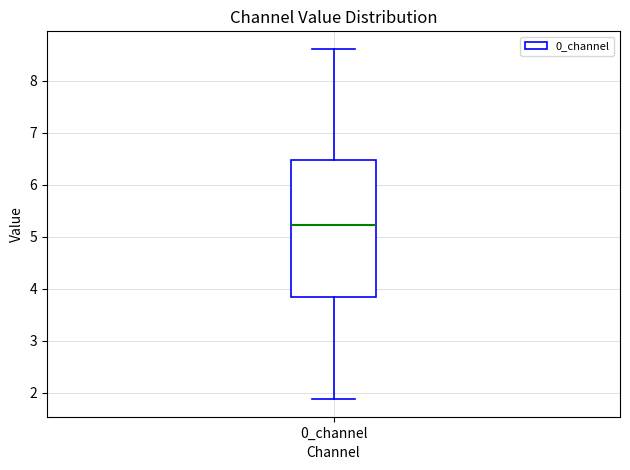

Read this box plot against the y-axis: the position of the median line, the range covered by the box, and the ends of both whiskers. The values are not printed on the chart, so give them approximately, as read against the axis.

median 5.2, box 3.8 to 6.5, whiskers 1.9 to 8.6